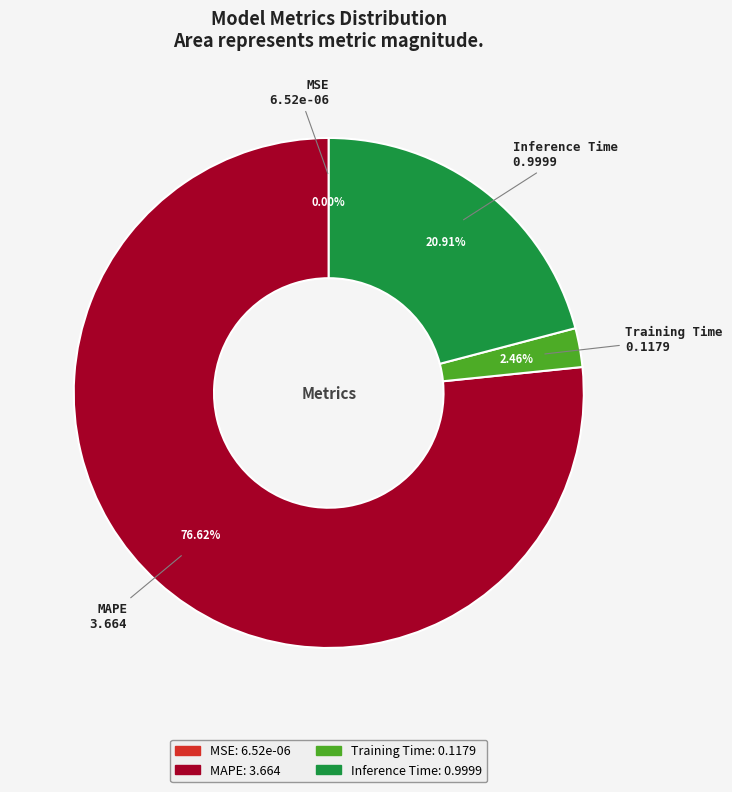

Is MAPE the majority of the pie?

Yes